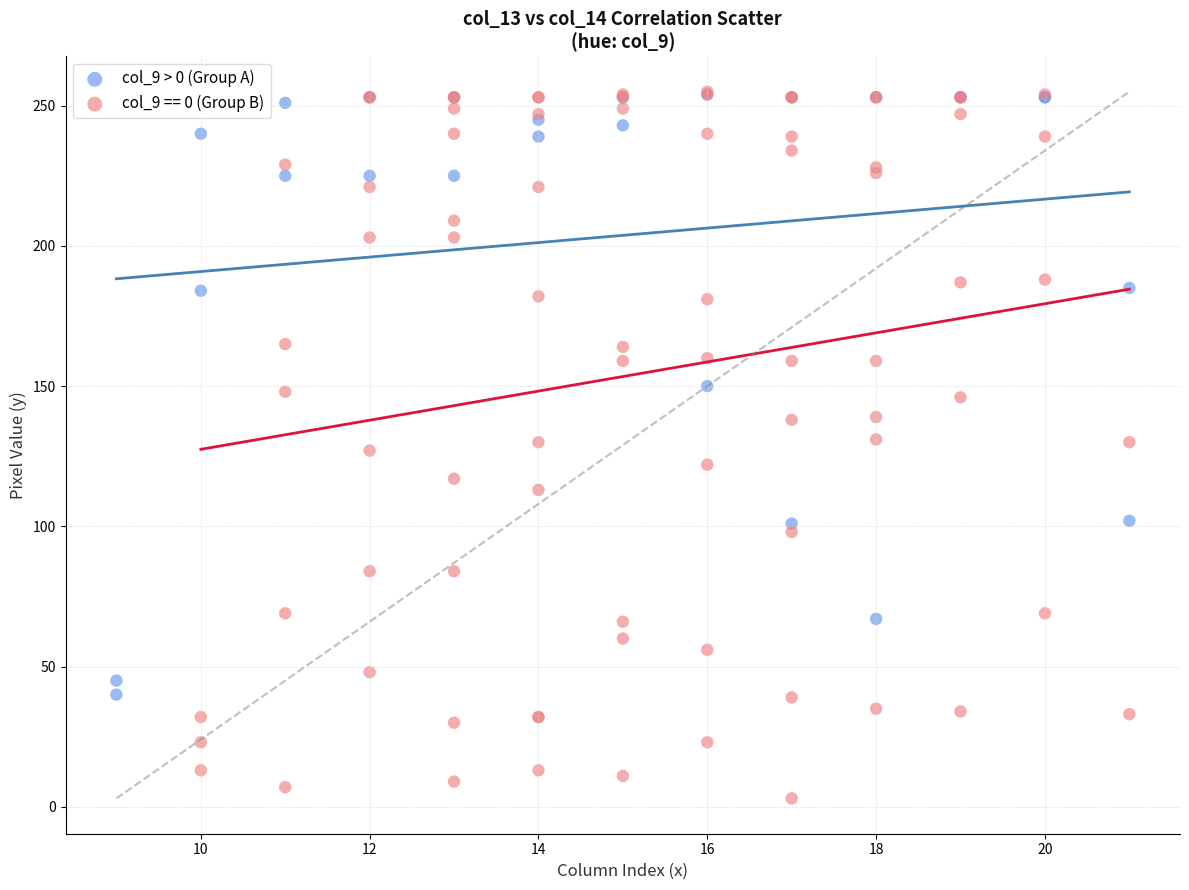

Which series has the widest spread of Y values?

col_9 == 0 (Group B)